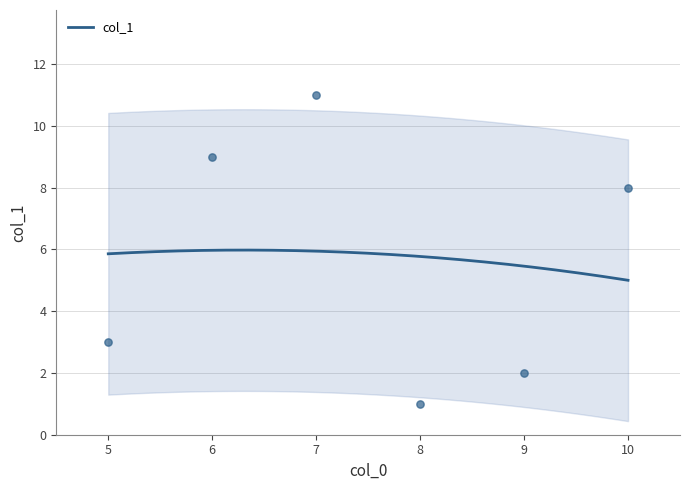

Which has a higher value, 6 or 5?

6